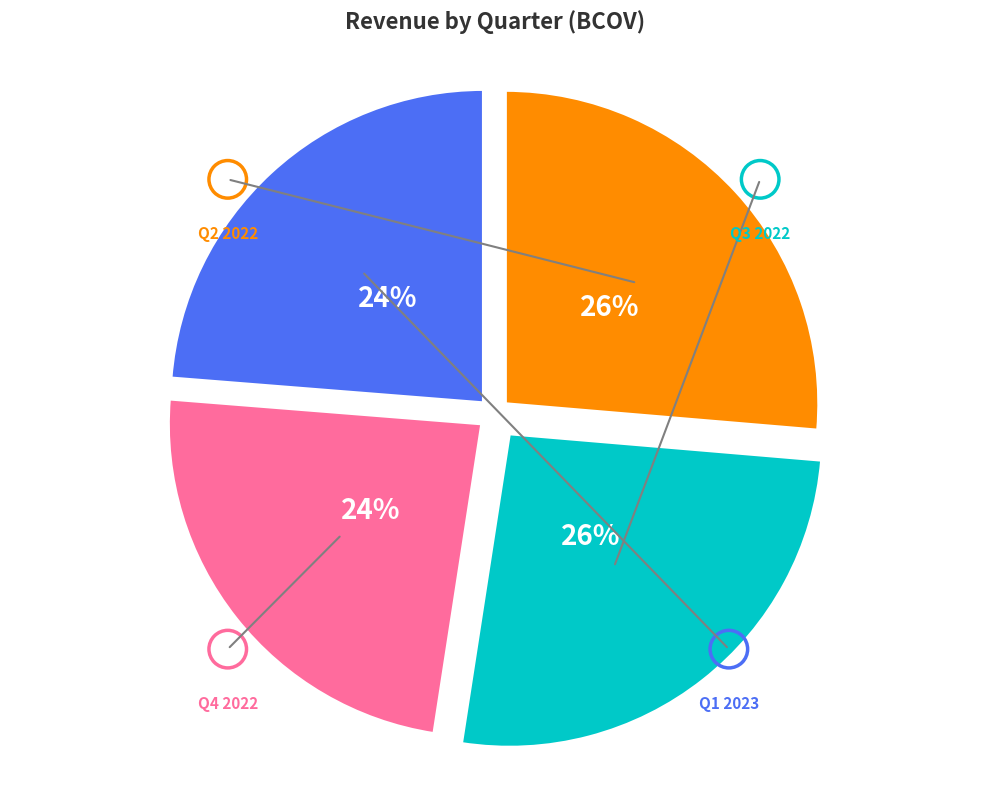

To the nearest percent, what is the average slice percentage?

25%